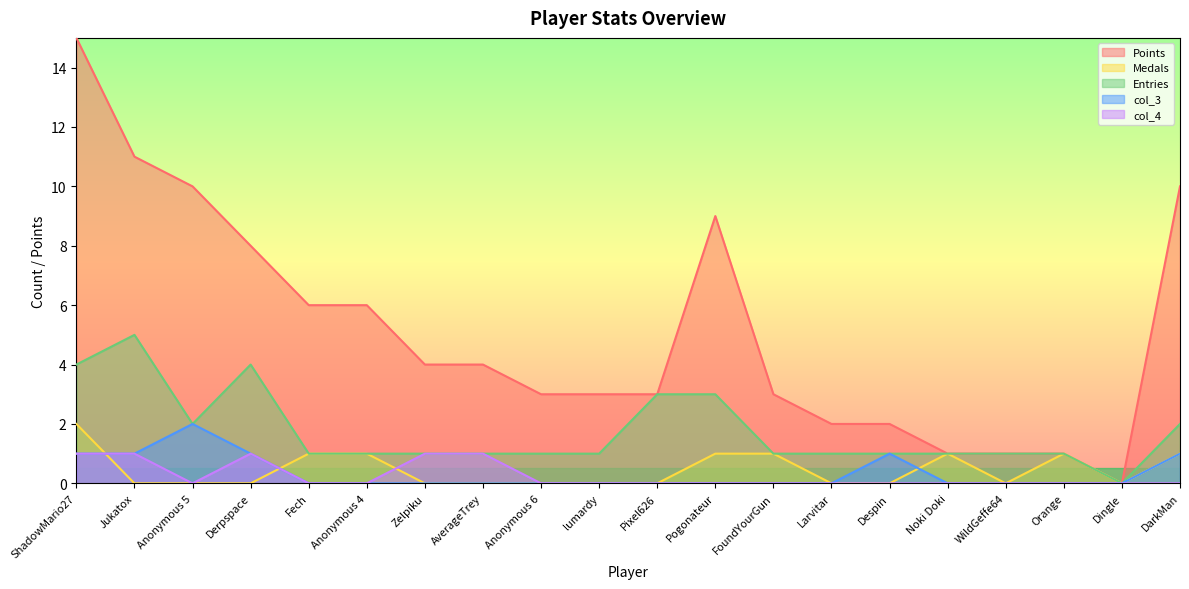

Rank the series at Jukatox from lowest to highest value.

Medals, col_3, col_4, Entries, Points